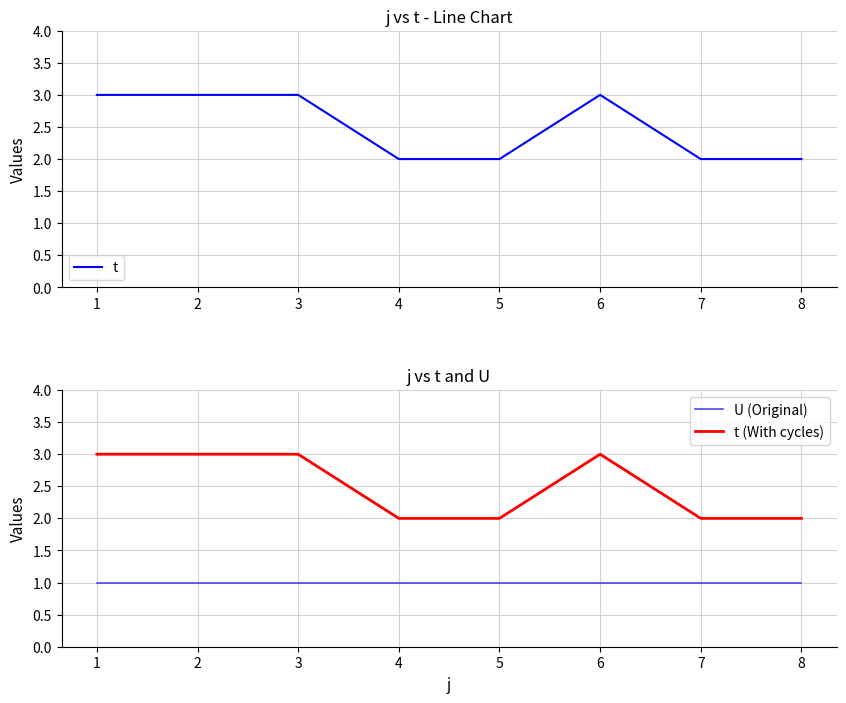

True or false: t (With cycles) has a value of 2 at 7.

True